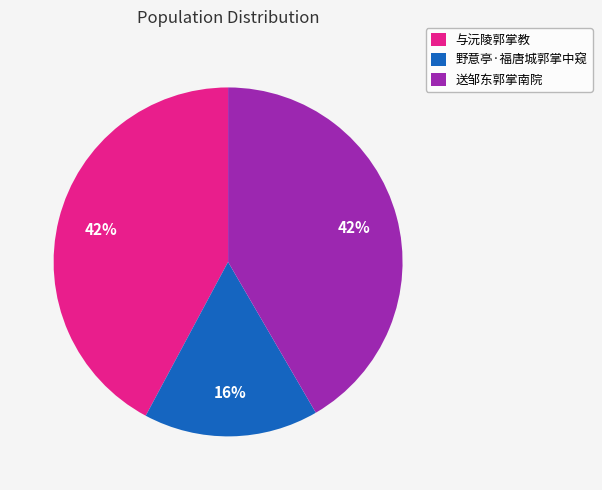

What is the smallest slice in the pie chart?

野意亭·福唐城郭掌中窥